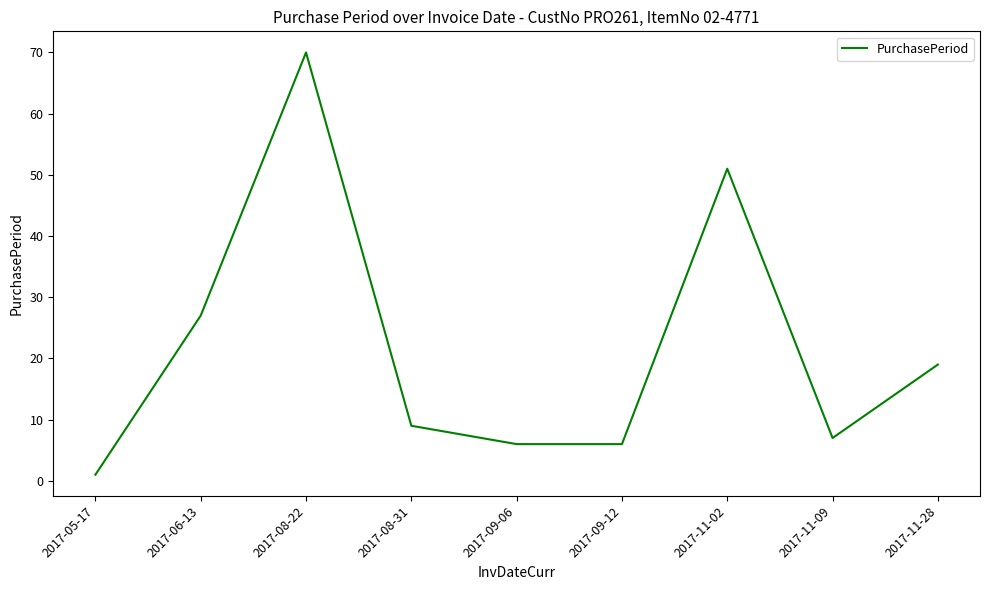

What position from the right is 2017-08-31?

6